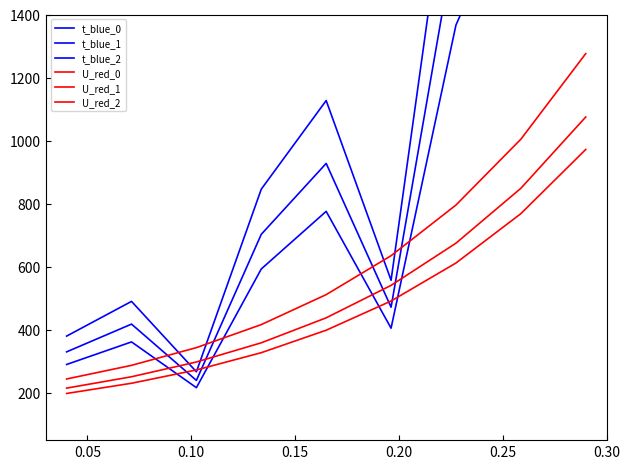

Where does the U_red_1 series first go above 437?

0.20